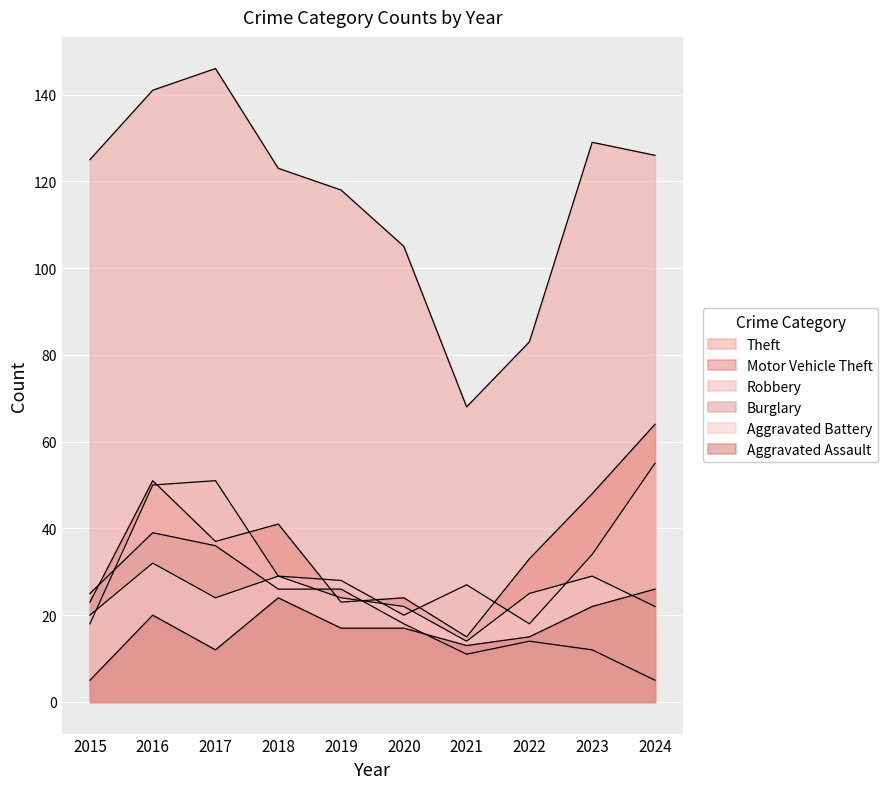

Where is the first local maximum for Theft?

2017